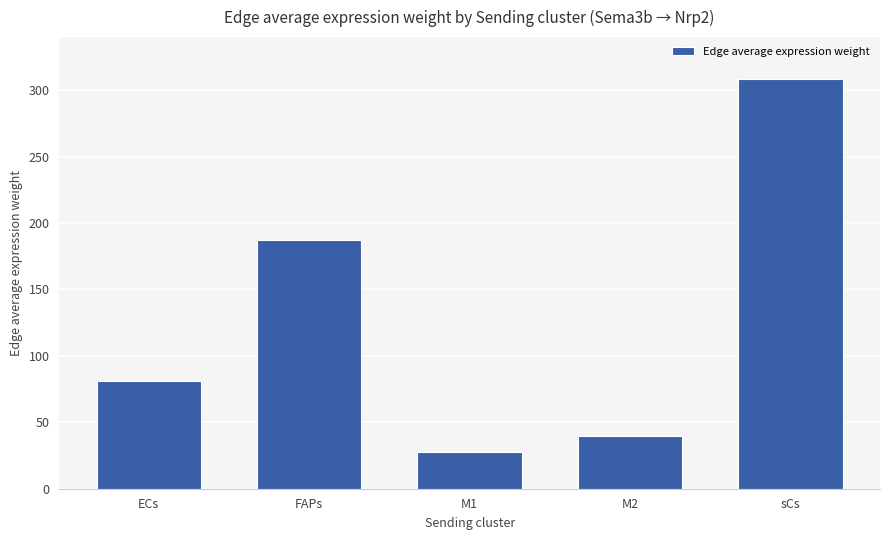

What is the sum of the values at sCs and M2?

348.2